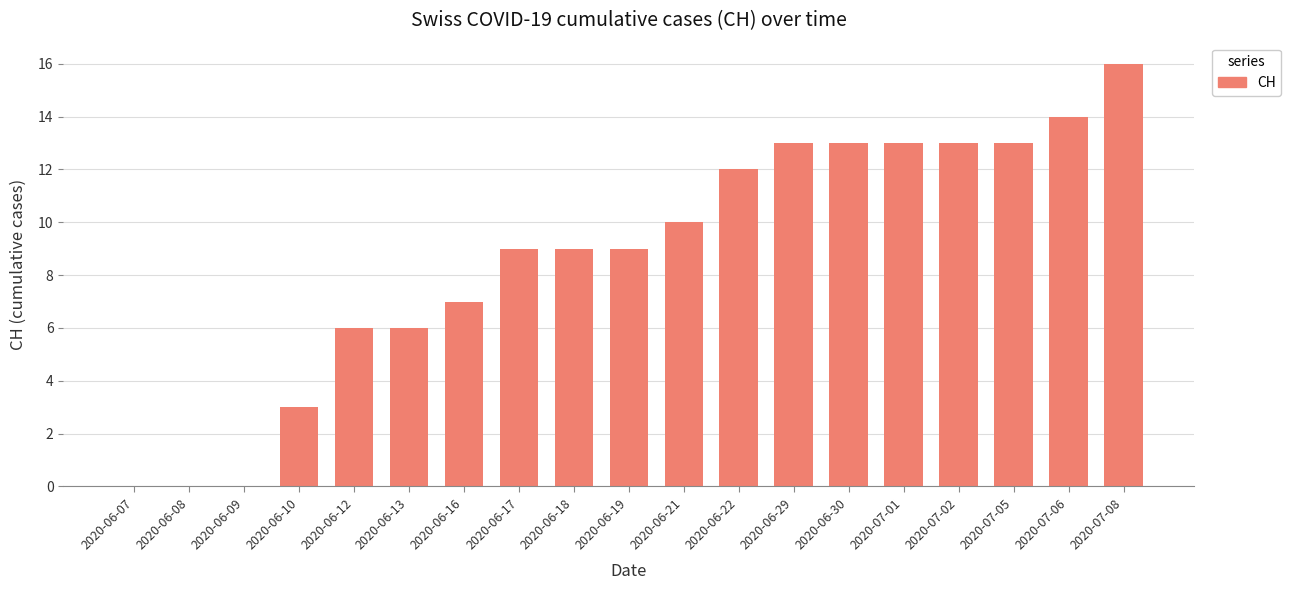

Count the number of data series in this chart.

1